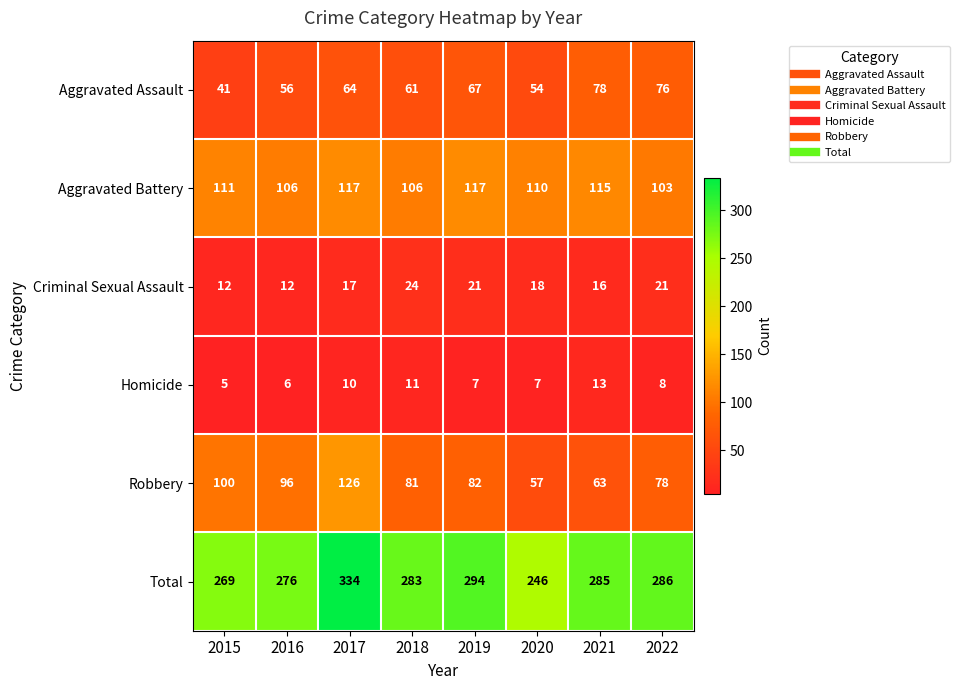

What is the greatest value displayed?

334